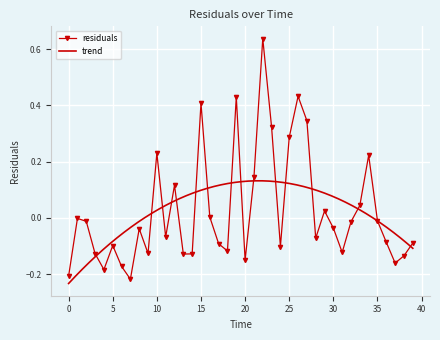

How many negative values are there?

26